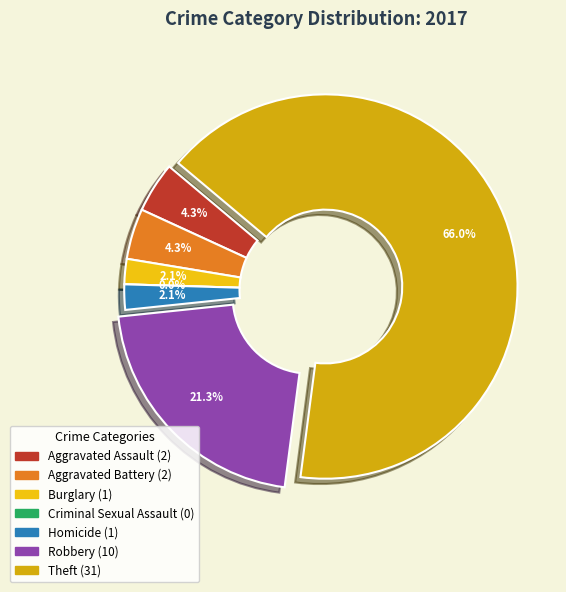

How many slices are in this pie chart?

7